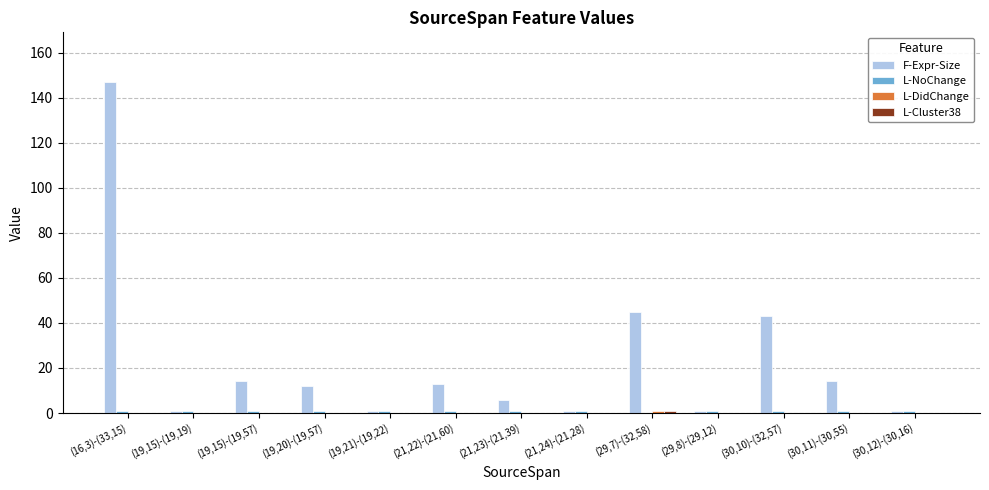

How many groups of bars are there?

13